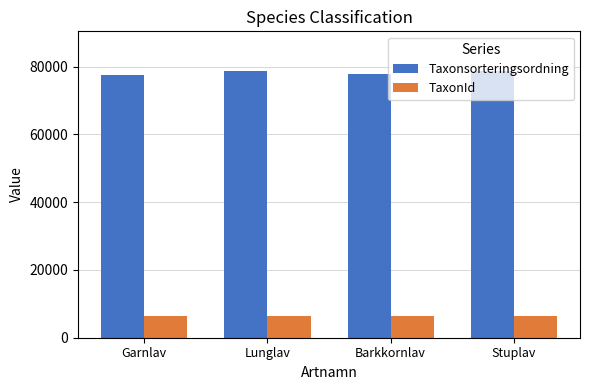

Rank the series at Lunglav from highest to lowest value.

Taxonsorteringsordning, TaxonId